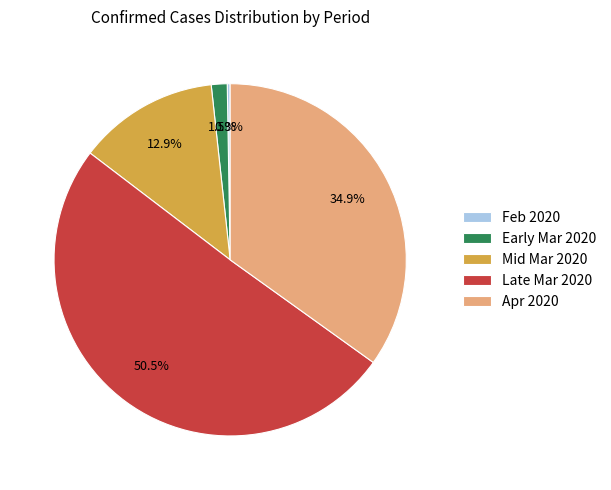

Between Mid Mar 2020 and Early Mar 2020, which is larger?

Mid Mar 2020